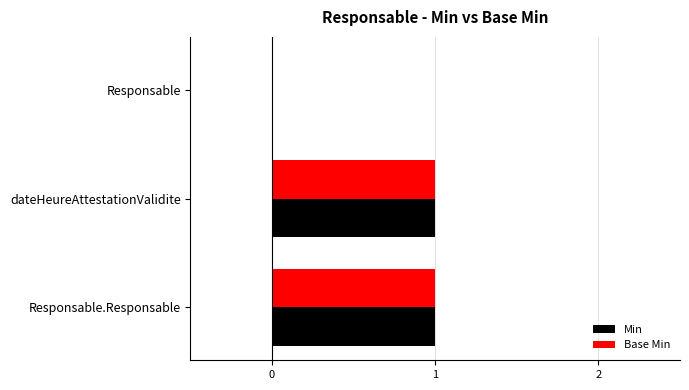

True or false: Base Min has a value of 1 at Responsable.

False